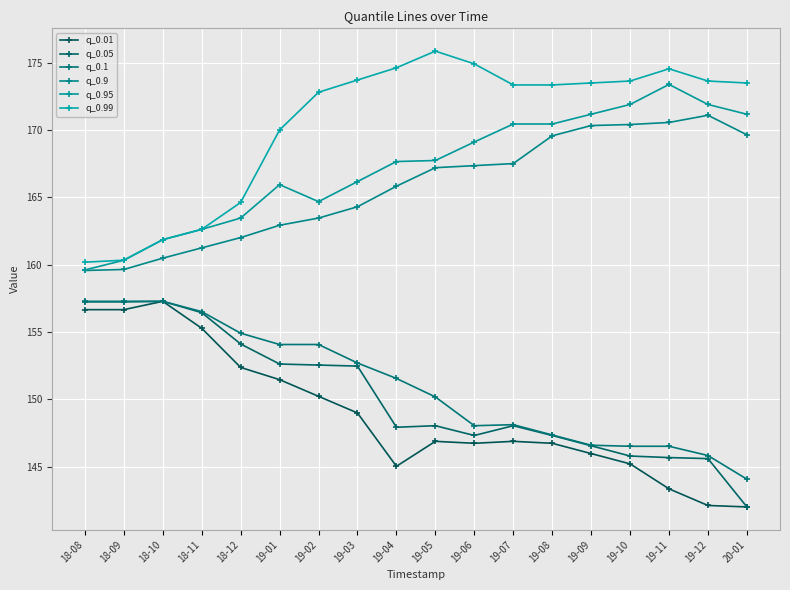

The value of q_0.05 at 20-01 is 142.0. True or false?

True